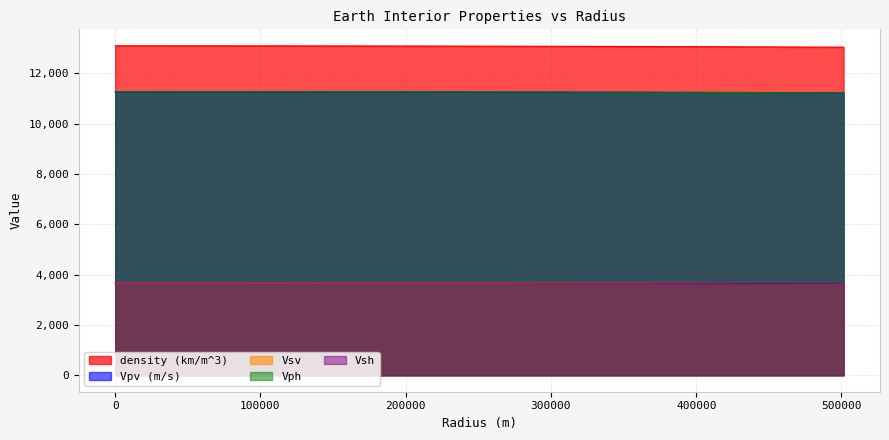

What is the maximum value for Vpv (m/s)?

11262.2